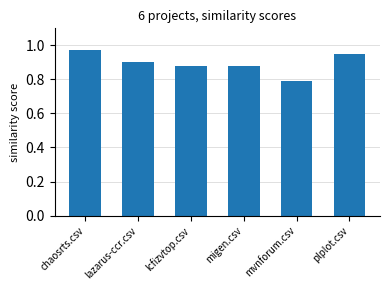

Which has a higher value, plplot.csv or migen.csv?

plplot.csv